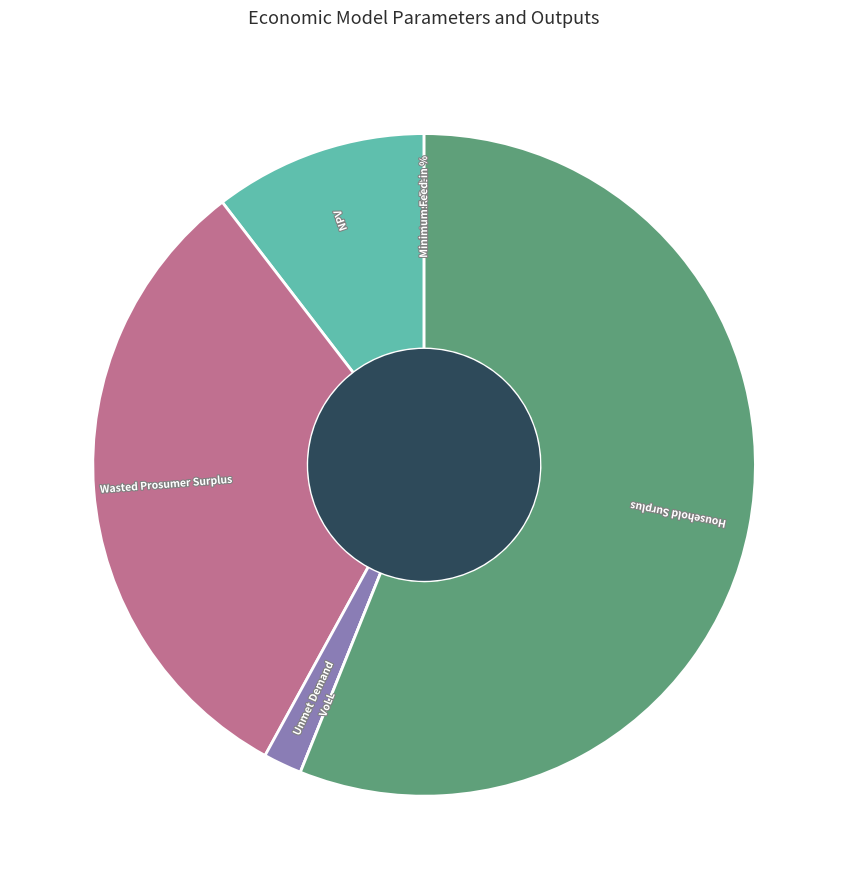

True or false: NPV accounts for 1% of the total.

False